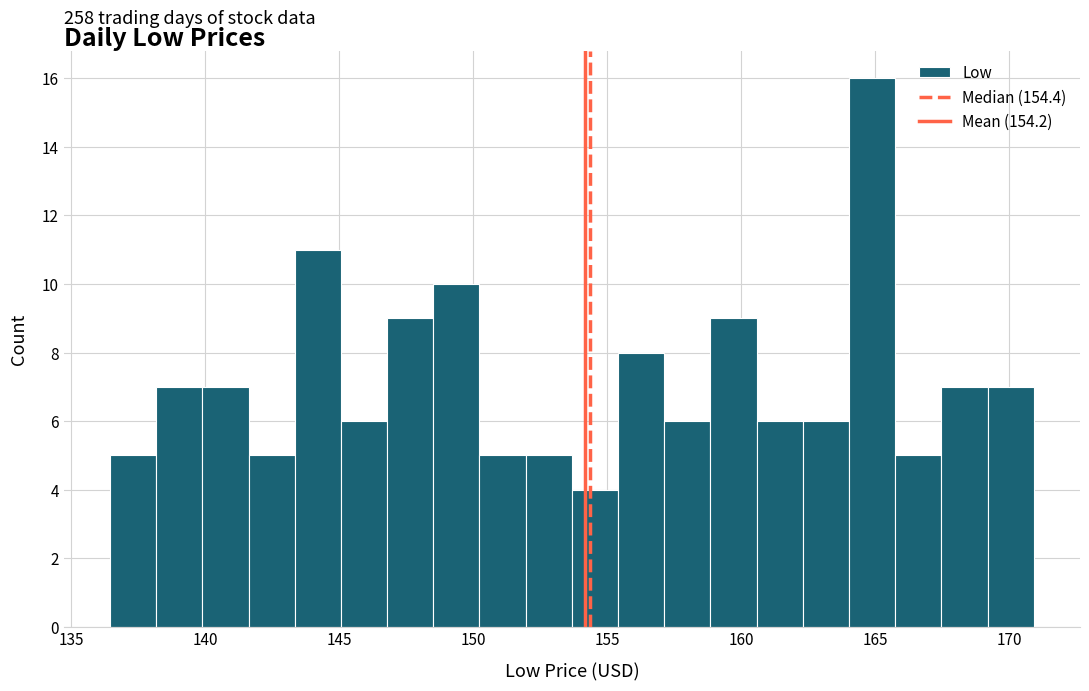

Read against the x-axis, roughly where is the centre of the tallest bar?

165.0